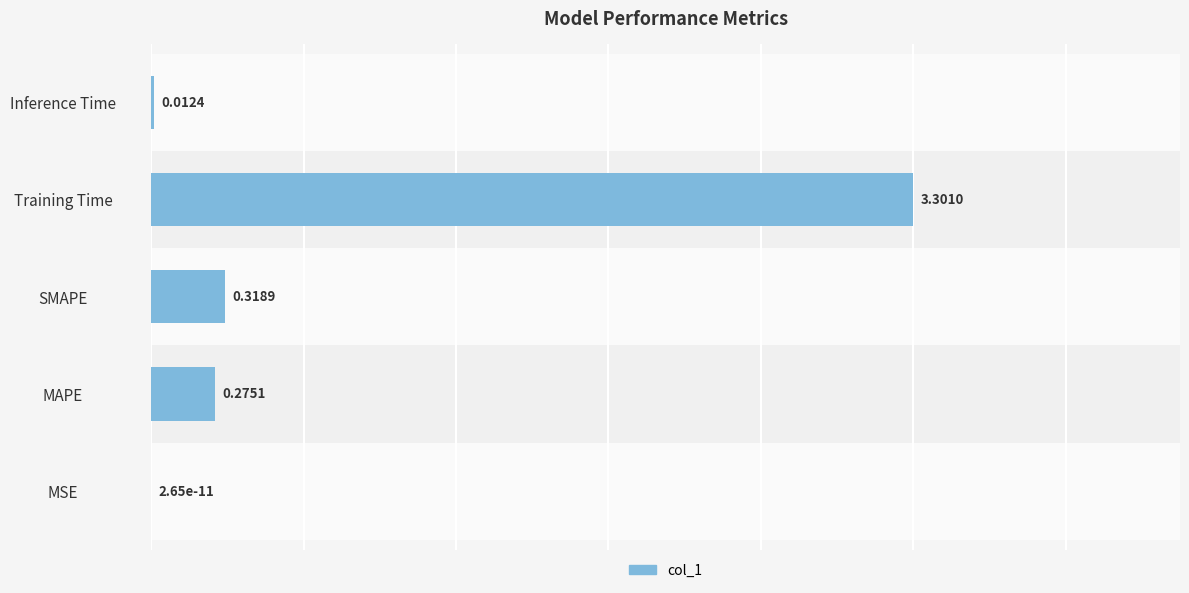

List the labels in order of value, smallest first.

MSE, Inference Time, MAPE, SMAPE, Training Time